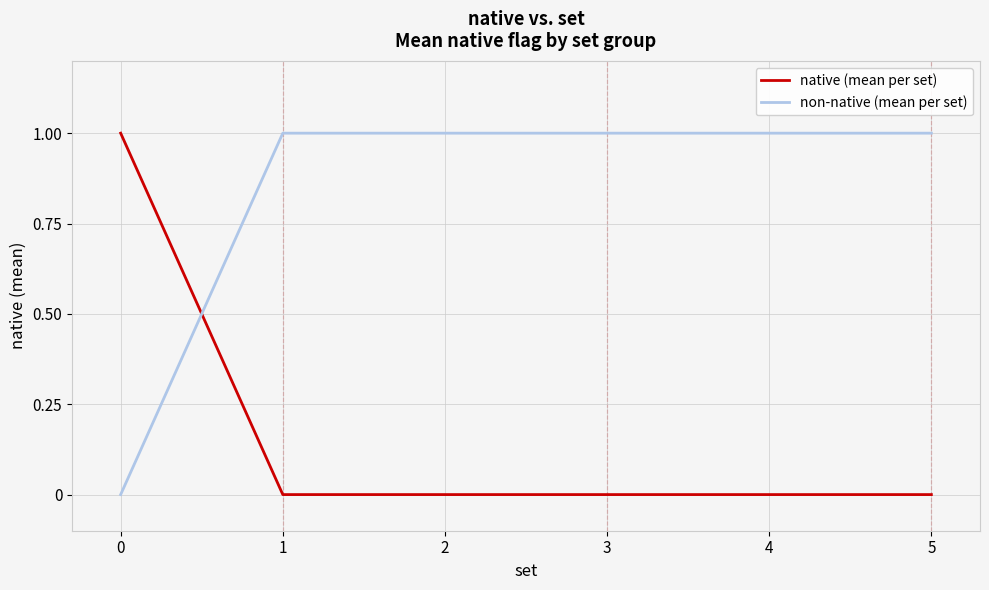

Reading left to right, what are all the values shown in this chart?

native (mean per set): 1	0	0	0	0	0
non-native (mean per set): 0	1	1	1	1	1